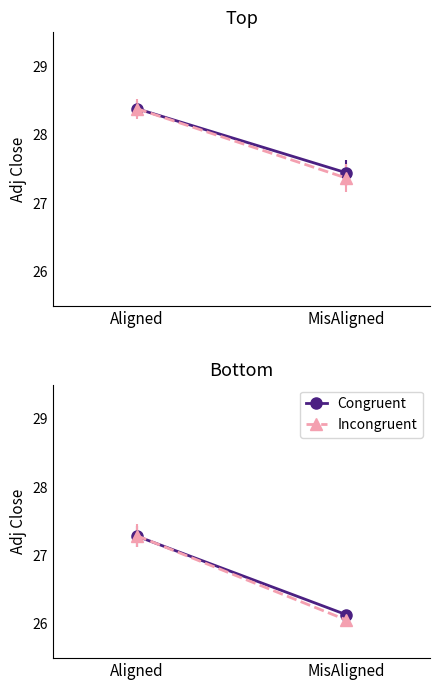

List the labels in order of Incongruent value, smallest first.

MisAligned, Aligned